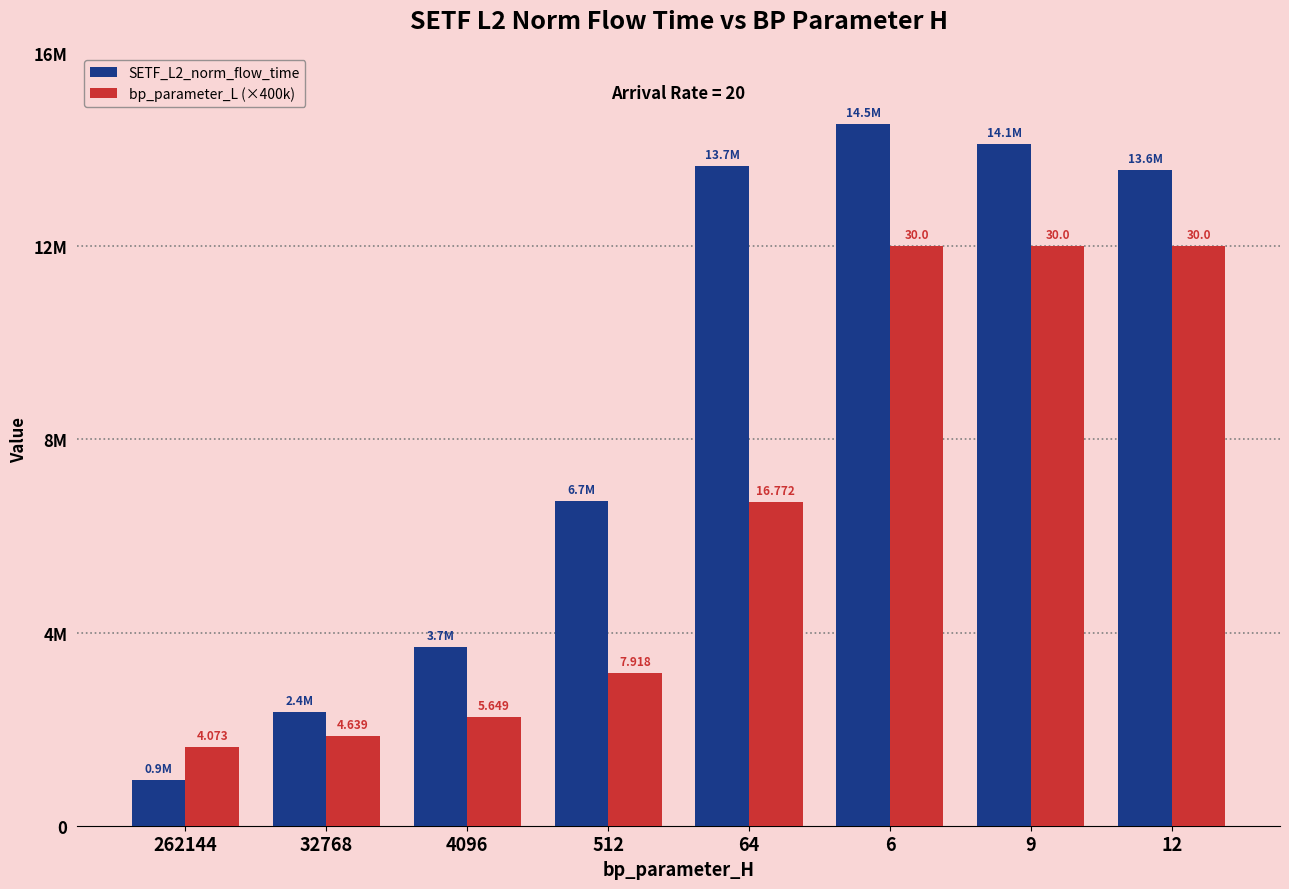

What is the difference between the bp_parameter_L (×400k) values at 64 and 32768?

4853200.0